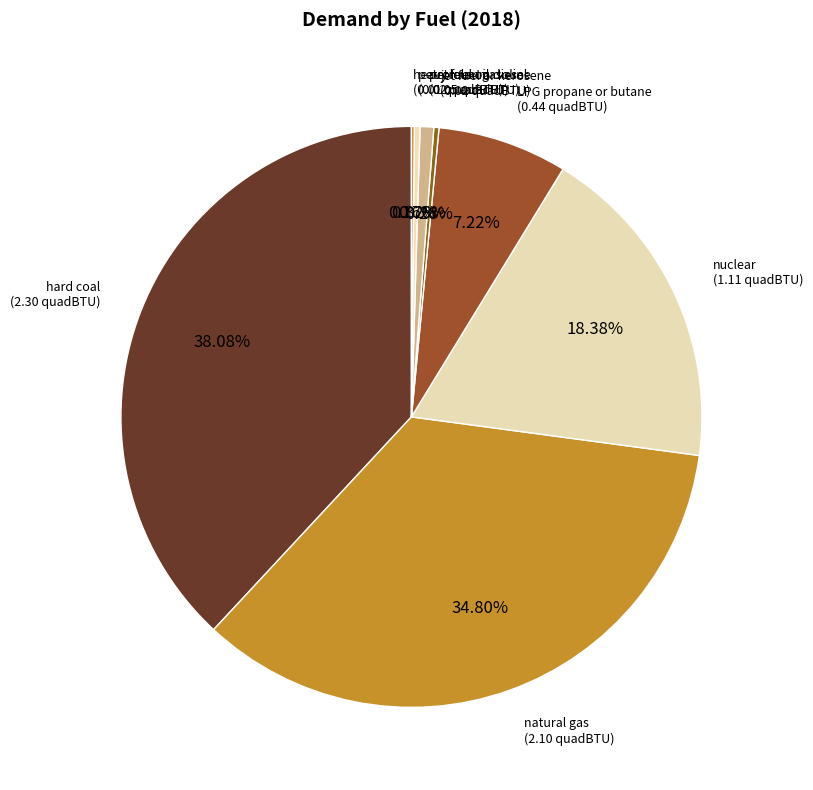

To the nearest percent, what is the difference between the largest and smallest slice percentages?

38%